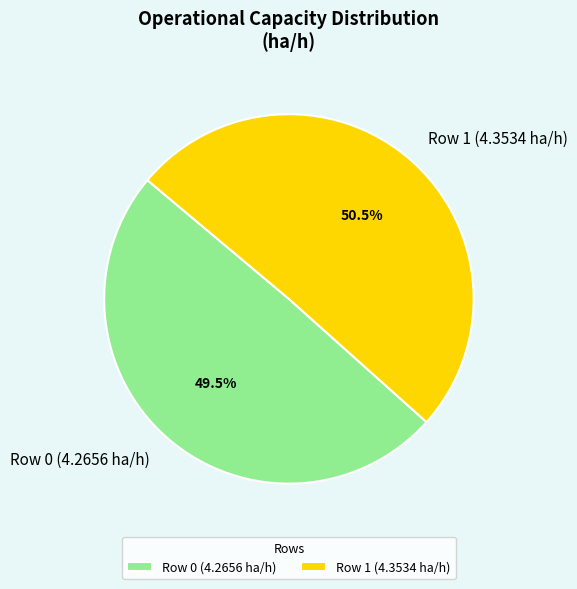

Which category has the biggest portion of the pie?

Row 1 (4.3534 ha/h)